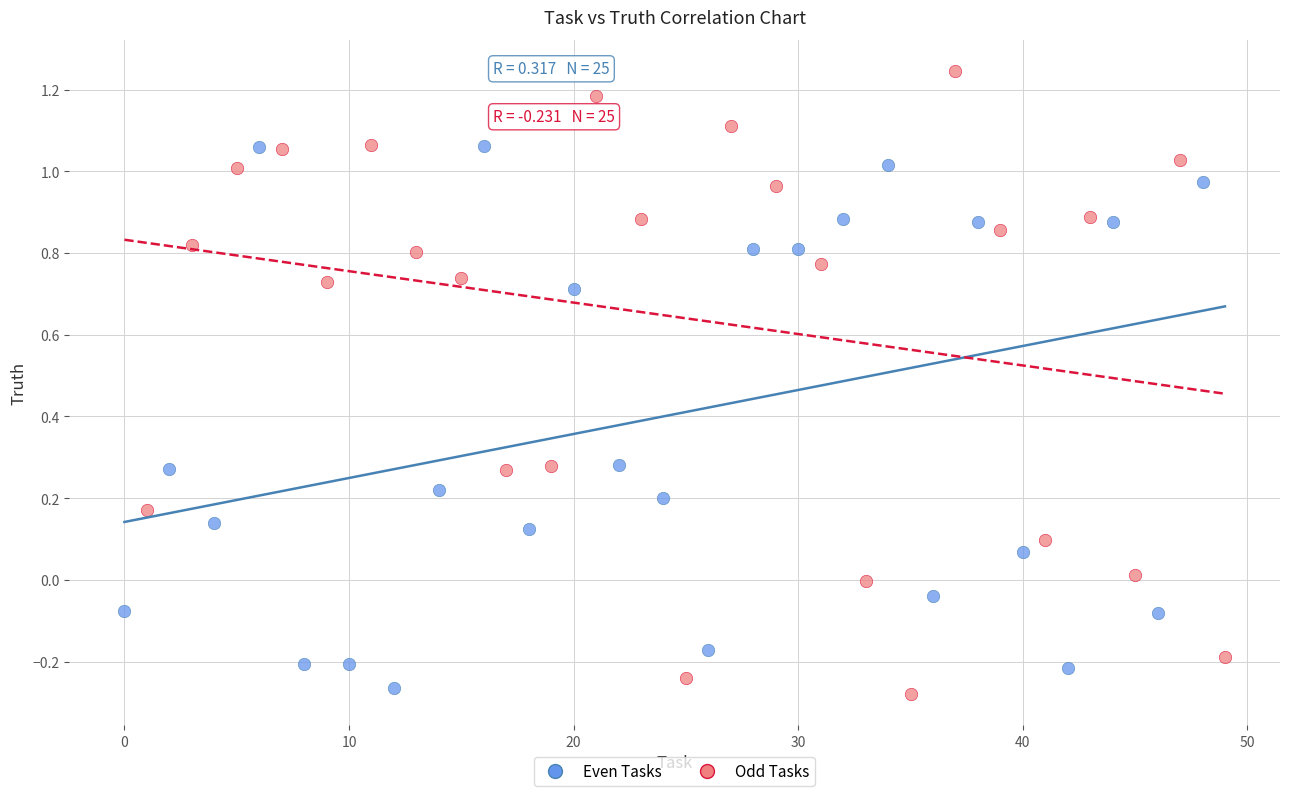

Which series contains the lowest Y value?

Odd Tasks